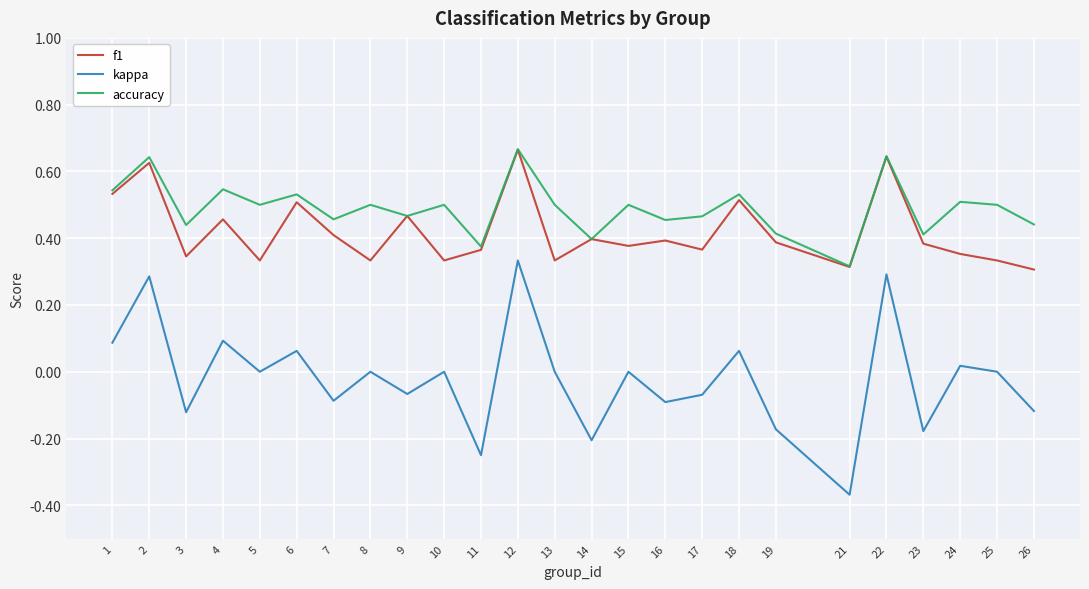

At which label does kappa reach its peak?

12